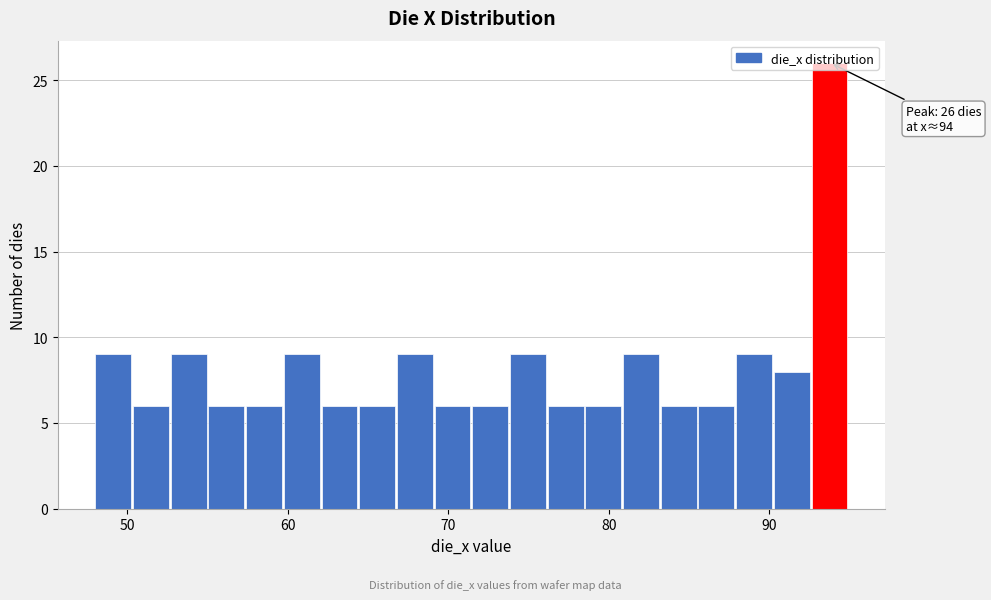

Around what value on the x-axis is the tallest bar? Give the approximate position of its centre, as read against the axis.

94